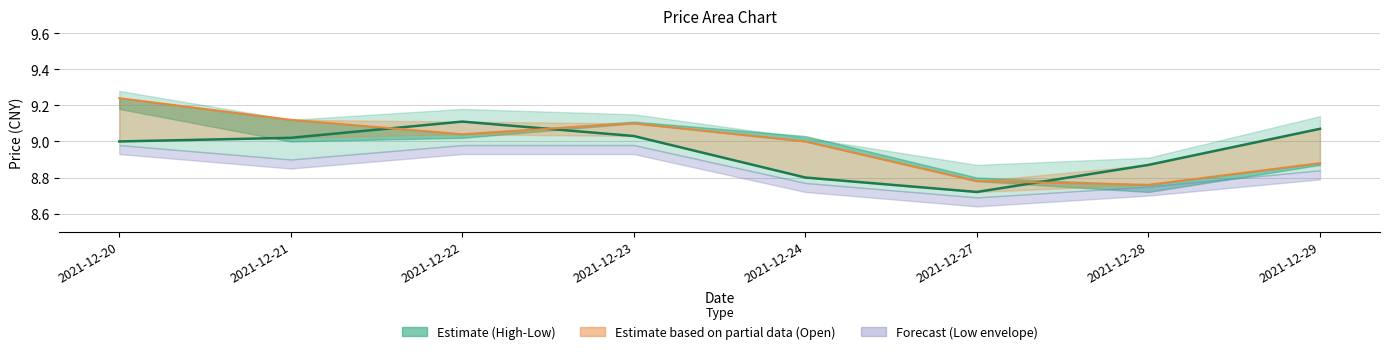

Between 2021-12-21 and 2021-12-23, which series saw the biggest shift?

open